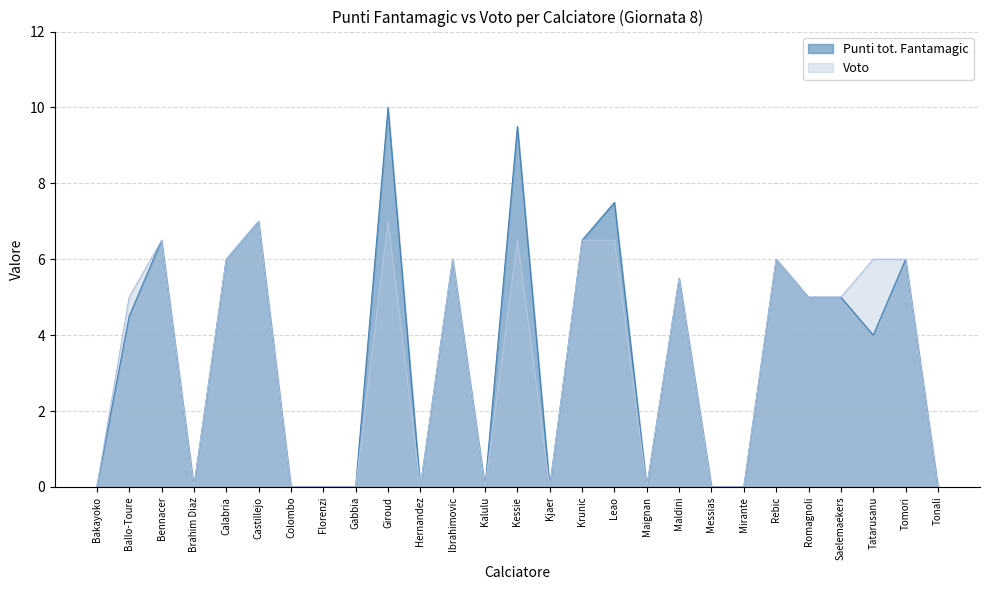

At which category does the chart reach its peak across all series?

Giroud